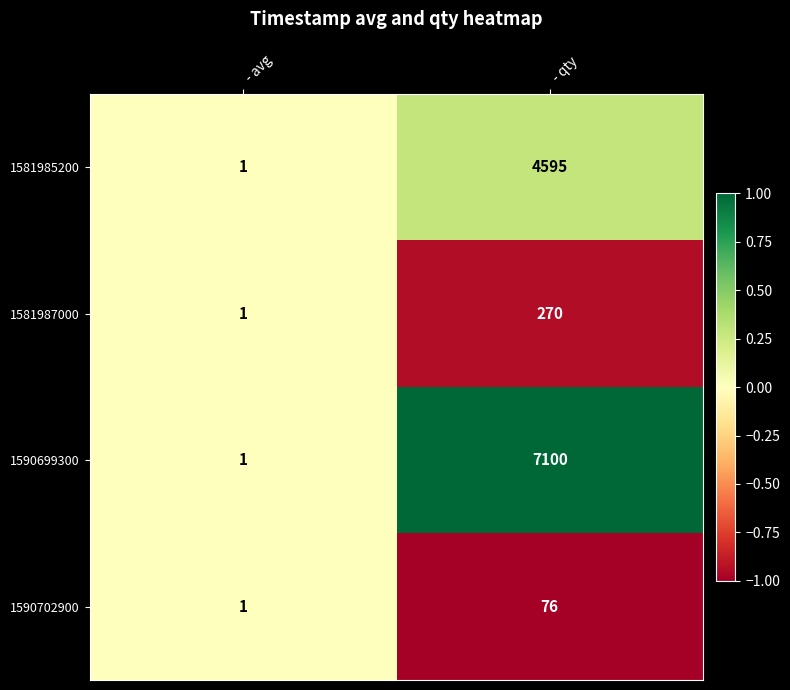

Which series has the widest spread of values?

1590699300